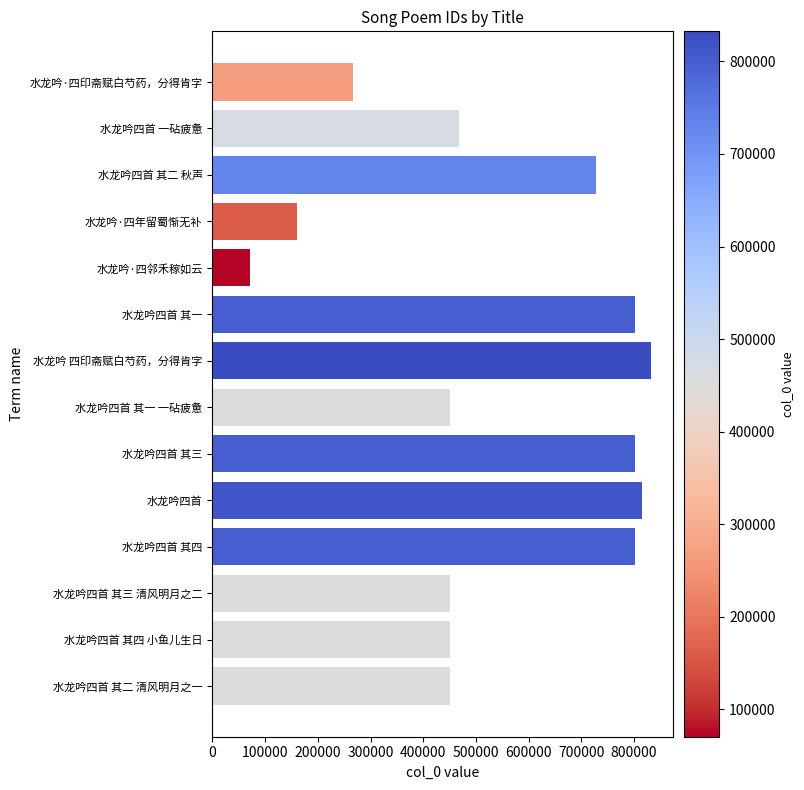

What is the change in value from 水龙吟 四印斋赋白芍药，分得肯字 to 水龙吟四首 其二 清风明月之一?

-382006